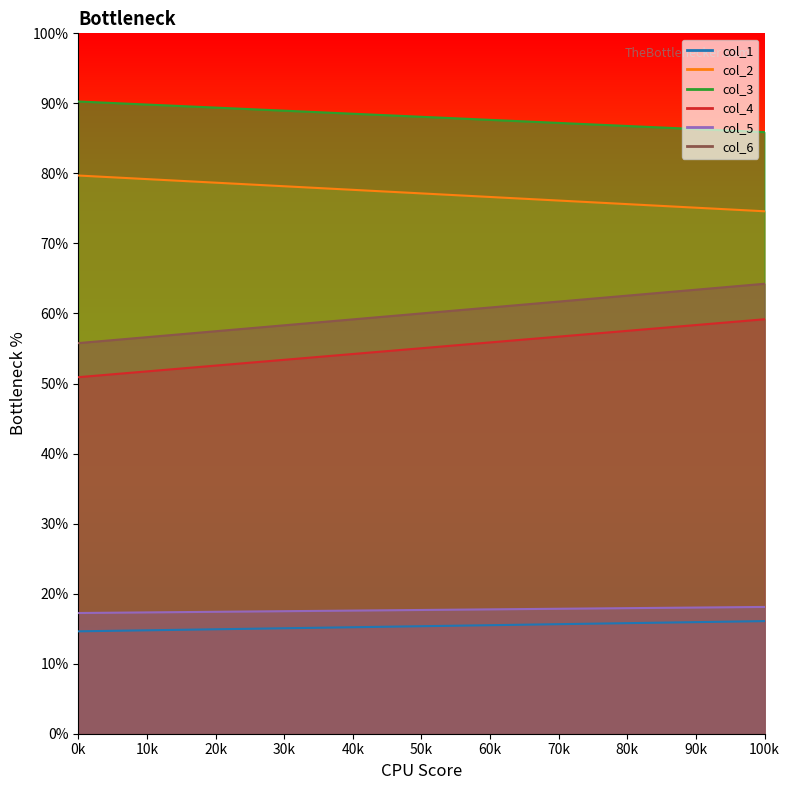

What is the maximum value for col_3?

90.3